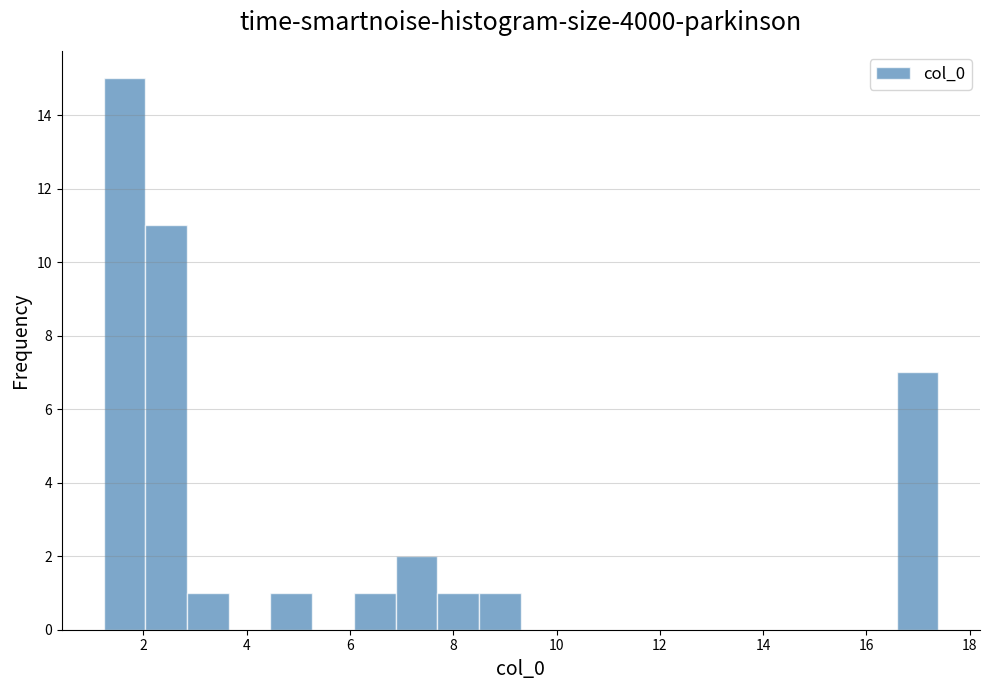

What is the height of the bar covering 1.2 to 2.0 on the x-axis? Neither the bar edges nor the heights are printed on the chart, so give them approximately, as read against the axes.

15